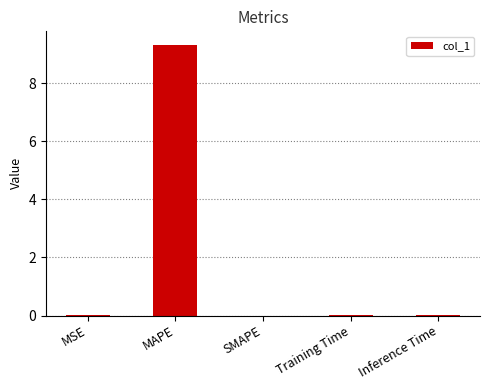

What is the average value?

1.9